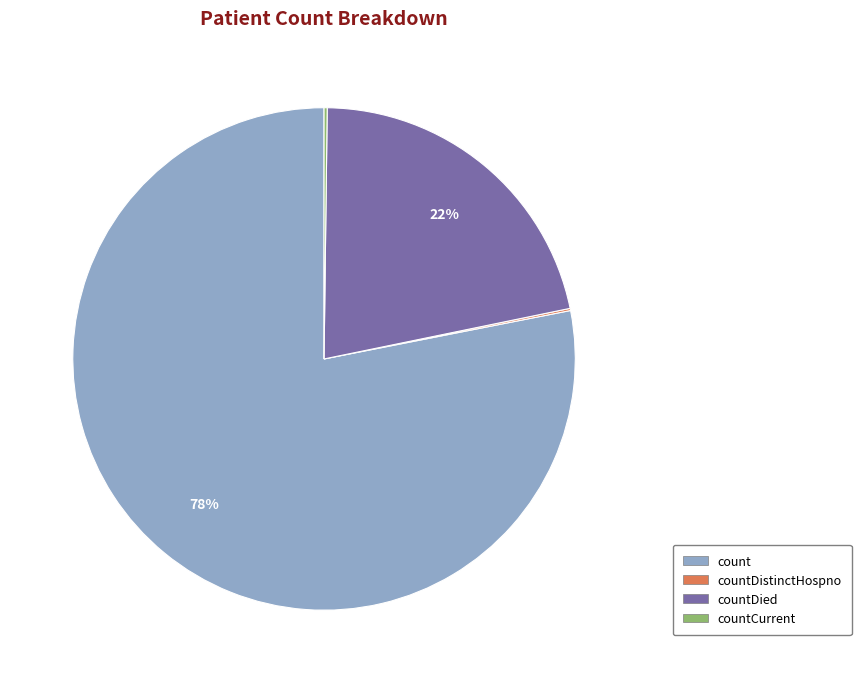

To the nearest percent, what is the average slice percentage?

25%